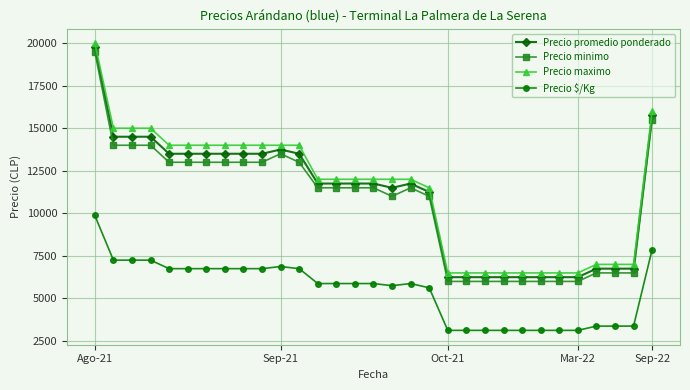

What is the maximum value shown in the chart?

20000